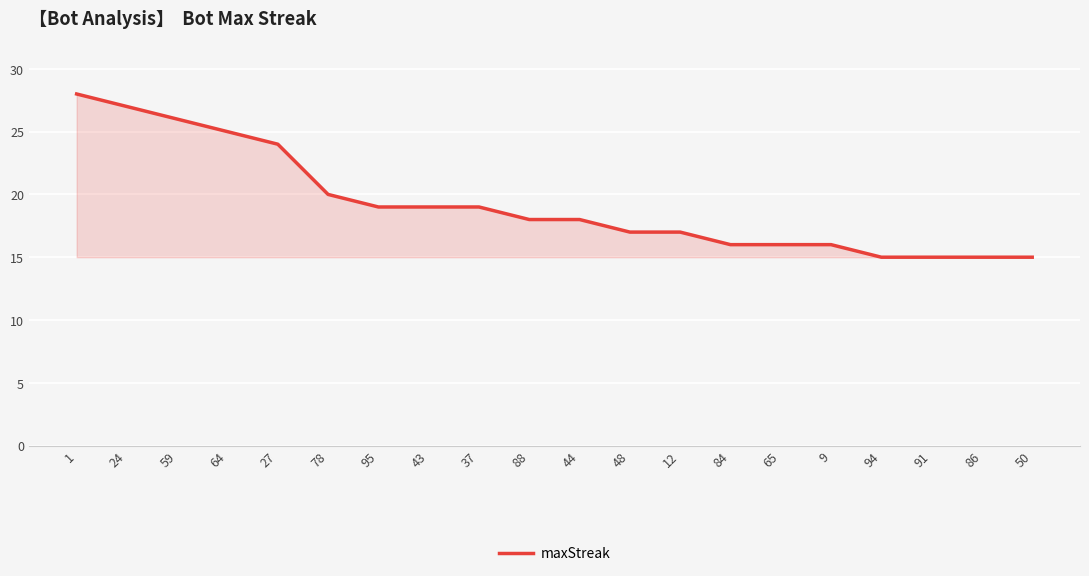

What is the minimum value shown in the chart?

15